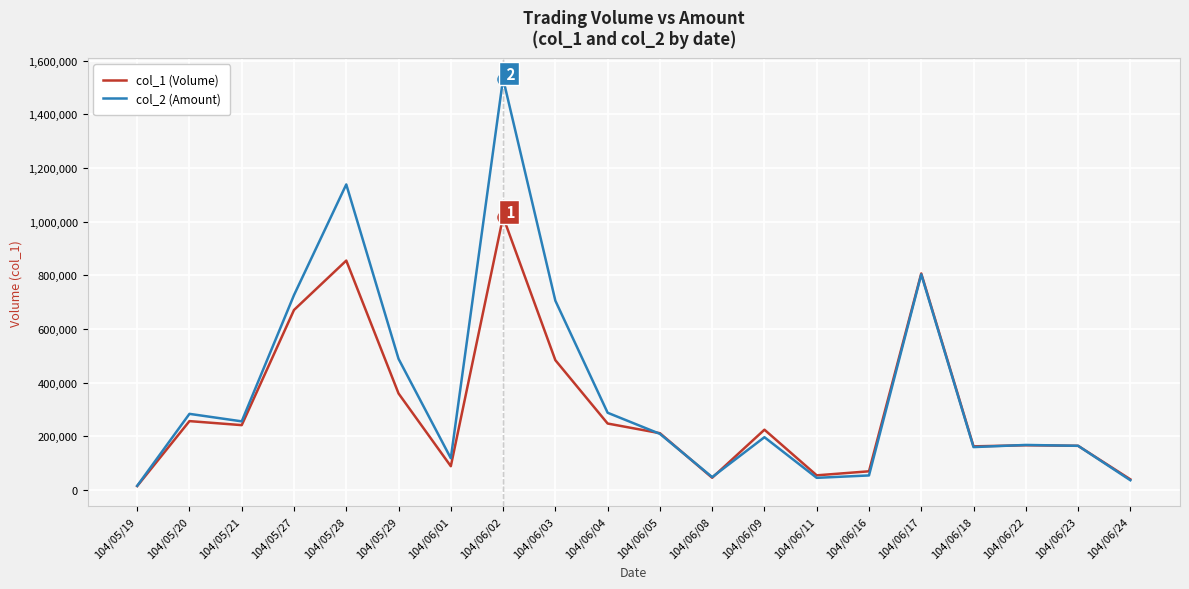

What is the lowest value of the col_2 (Amount) series?

15900